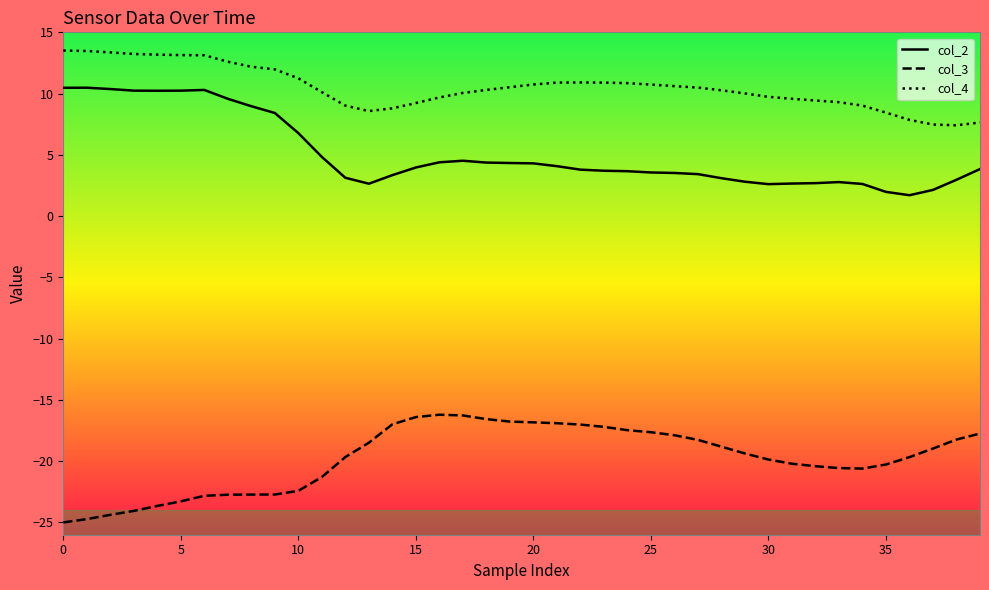

What is the smallest value displayed?

-25.0